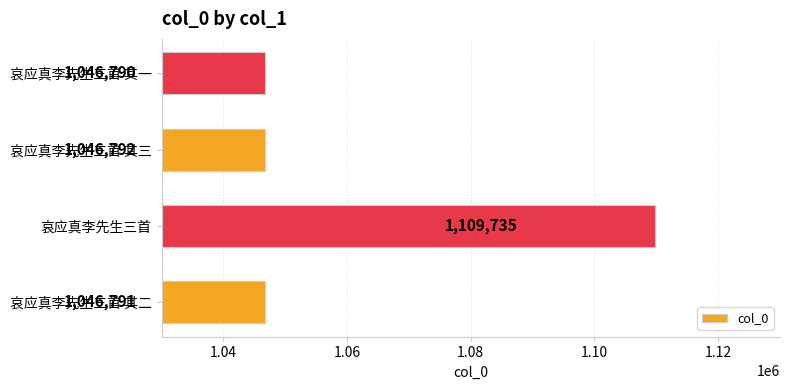

List the labels in order of value, largest first.

哀应真李先生三首, 哀应真李先生三首 其三, 哀应真李先生三首 其二, 哀应真李先生三首 其一